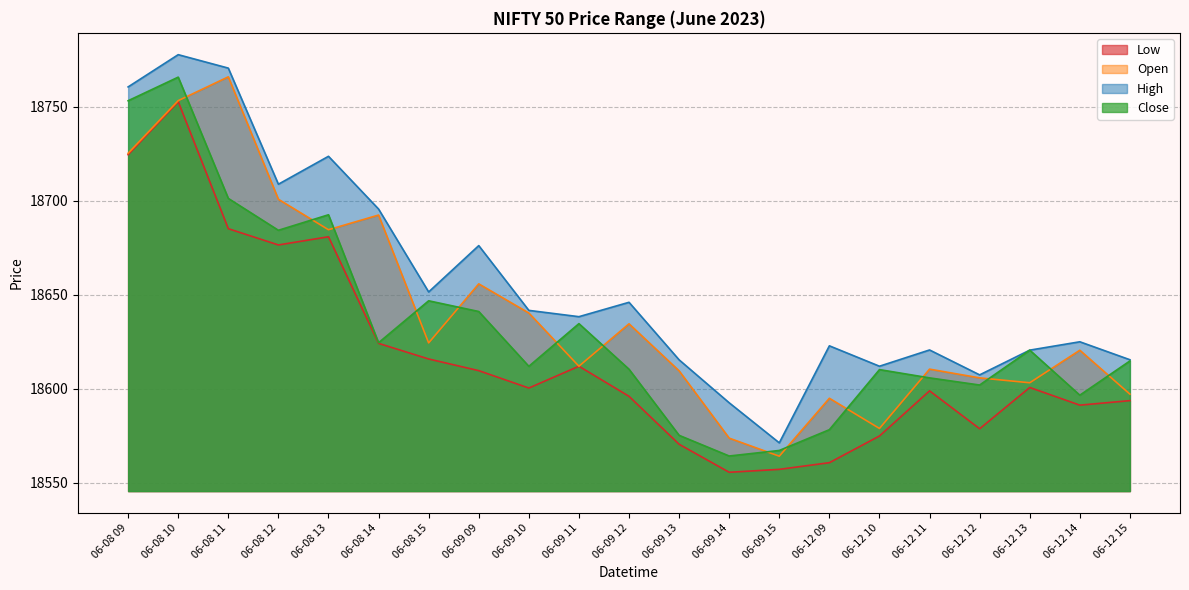

Is it true that Open equals 30102.9 at 06-12 14?

False